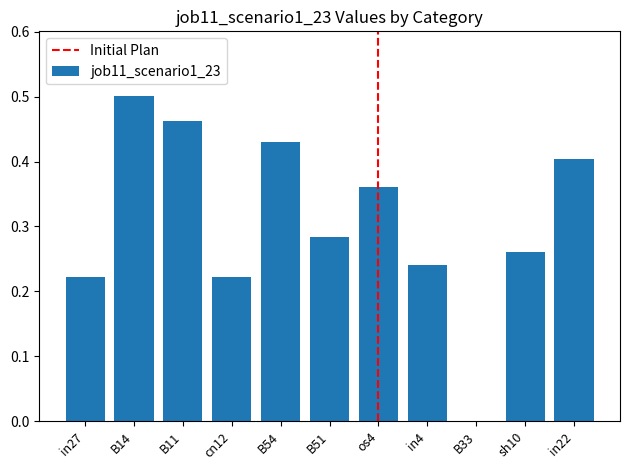

How many categories are shown in the chart?

11